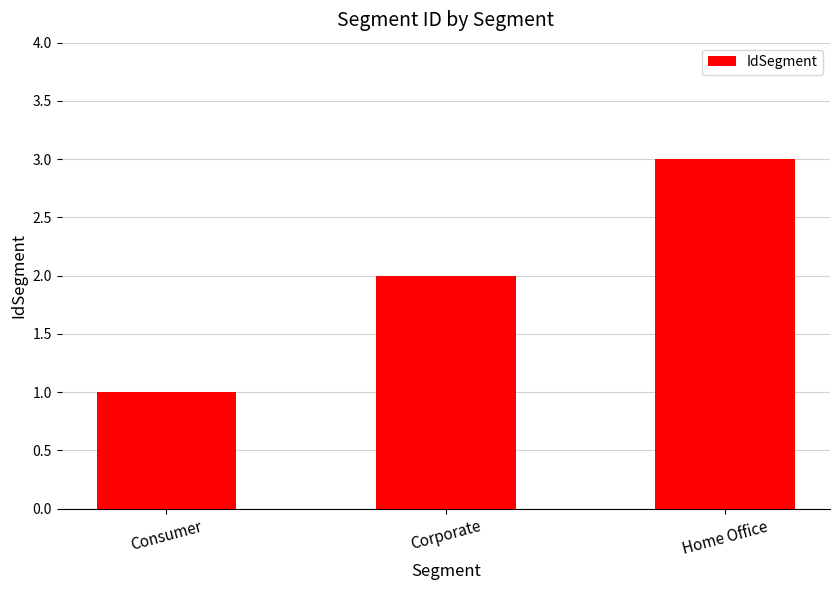

Reading left to right, extract all data points from this chart.

Consumer=1	Corporate=2	Home Office=3